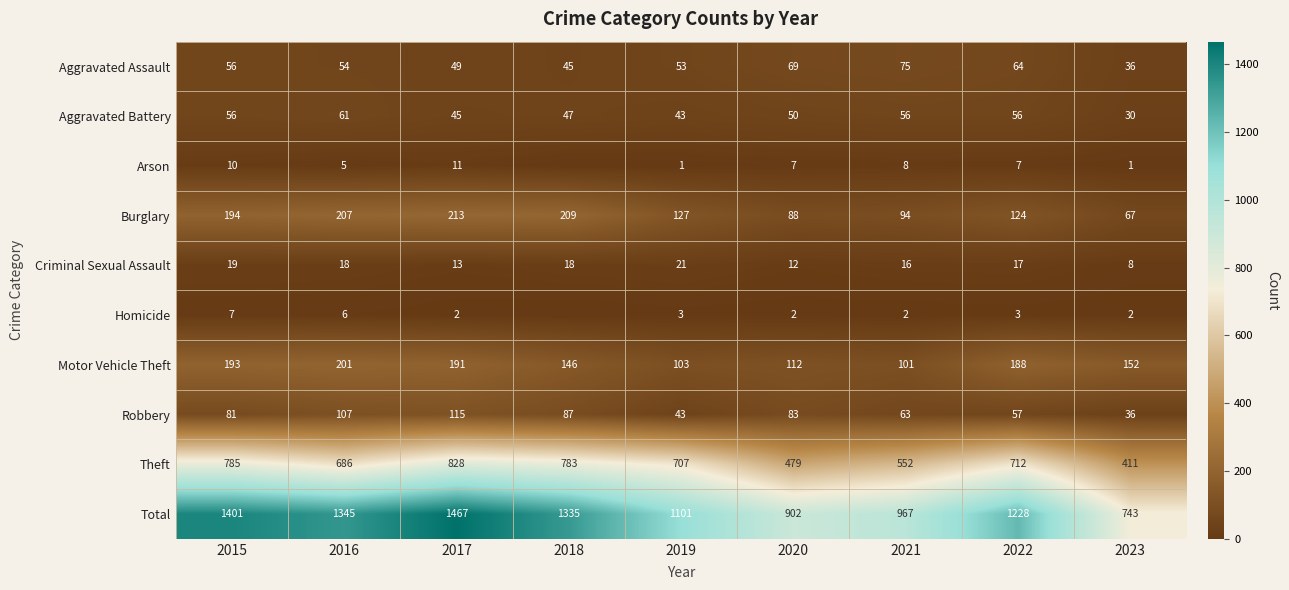

Which label corresponds to the largest value in the chart?

2017